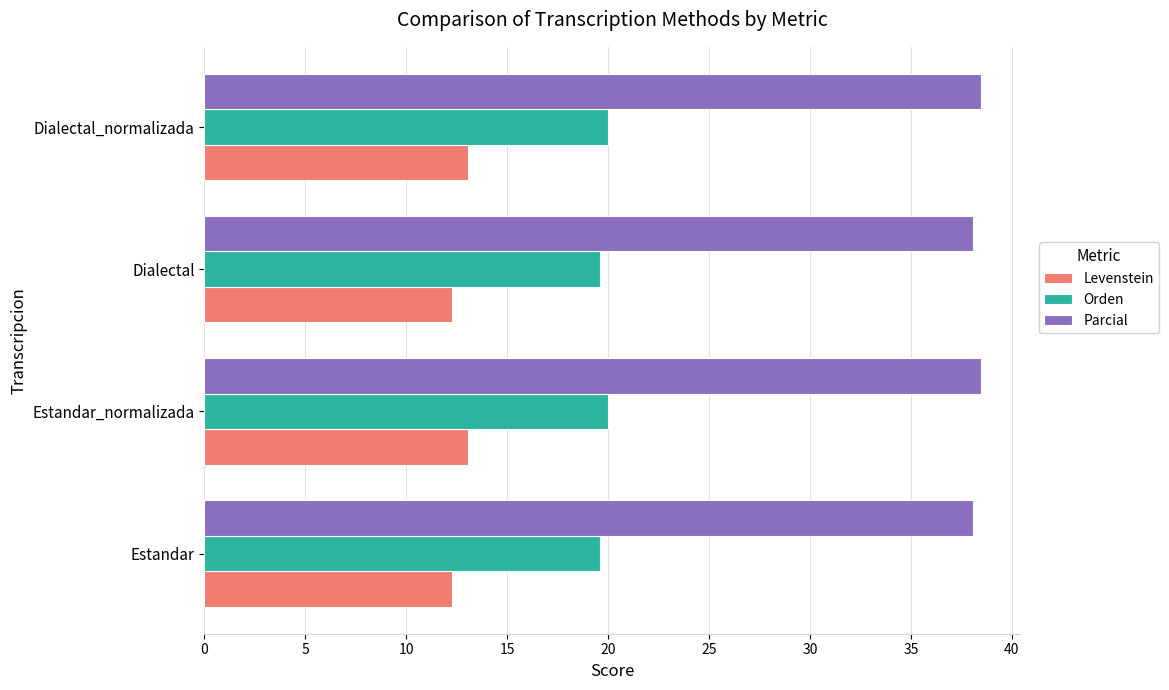

Read the Levenstein value at Estandar.

12.3